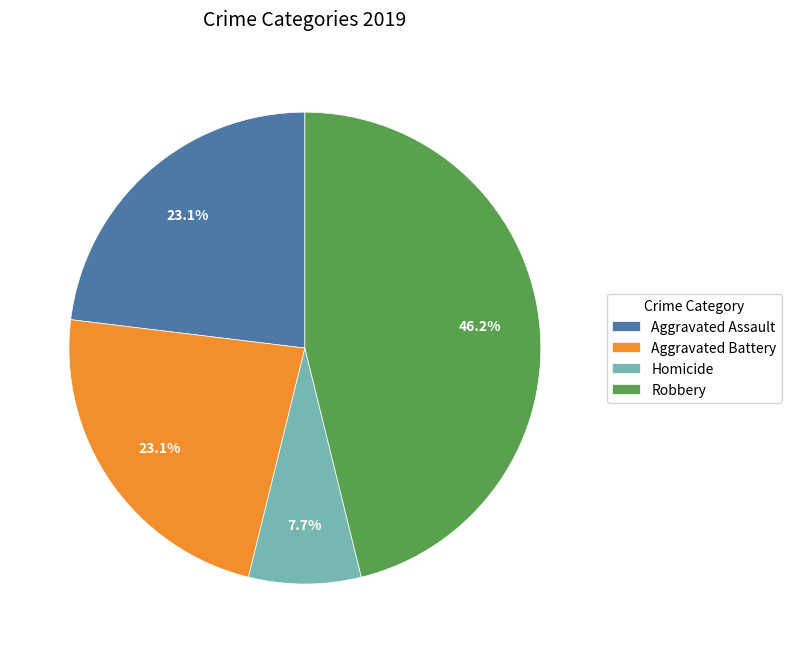

Does Homicide represent more than half of the total?

No